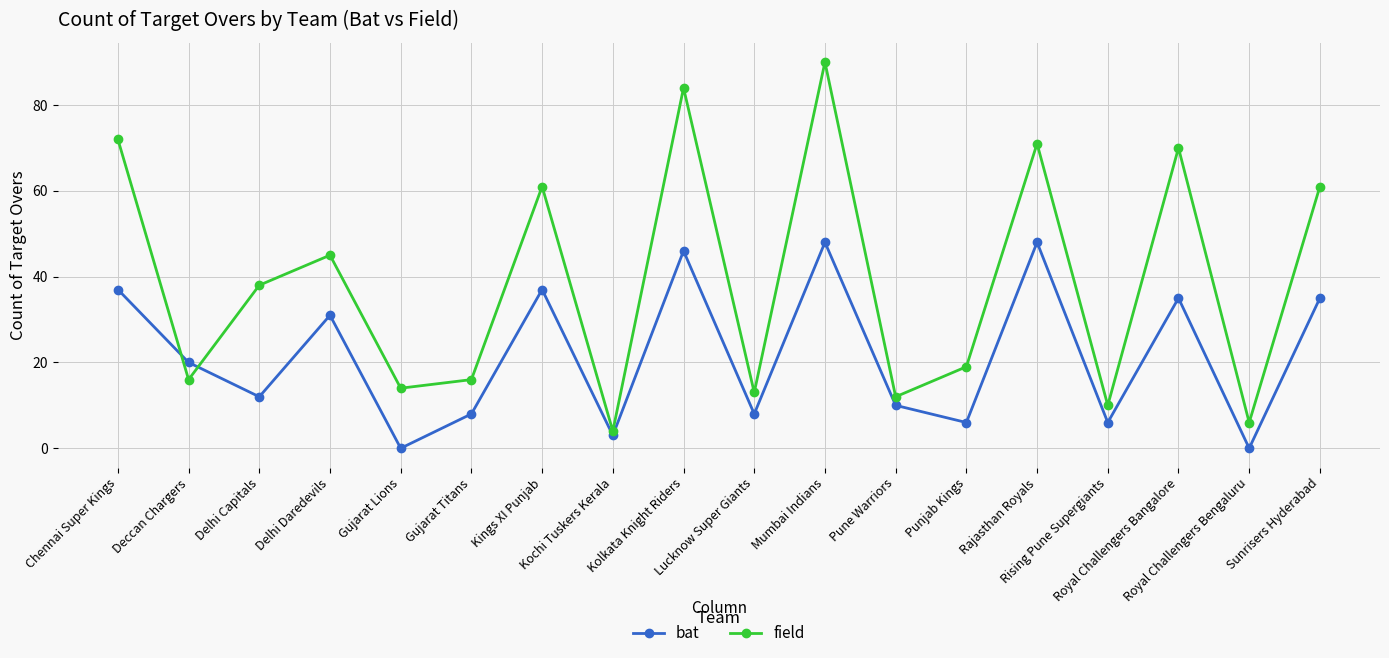

Which series has the widest spread of values?

field